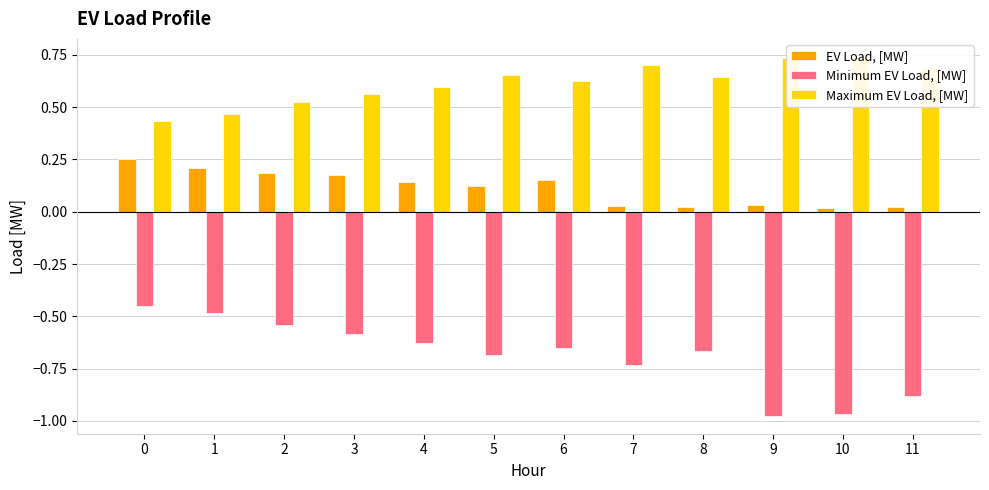

How many bars are there in each group?

3